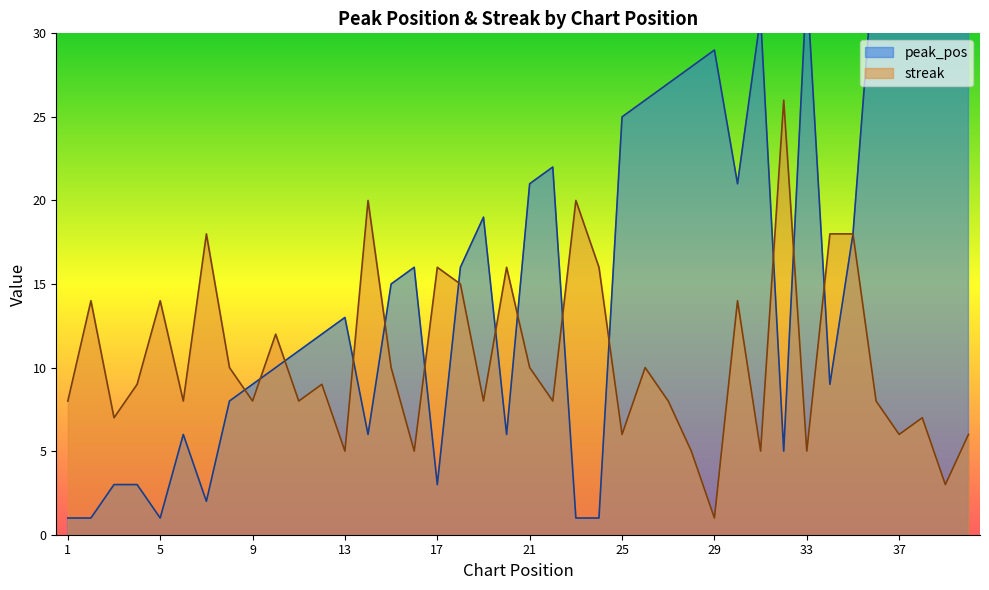

What value does the streak series have at 23?

20